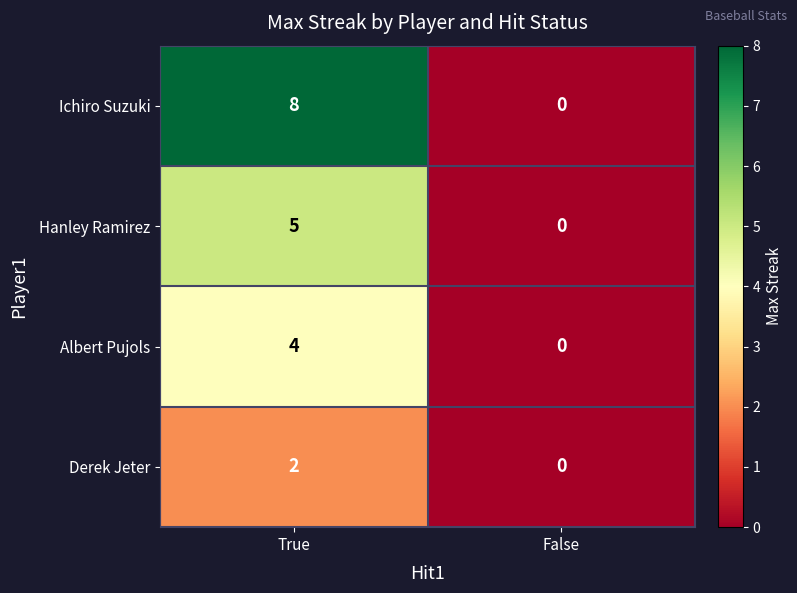

Is it true that Albert Pujols equals -2 at False?

False